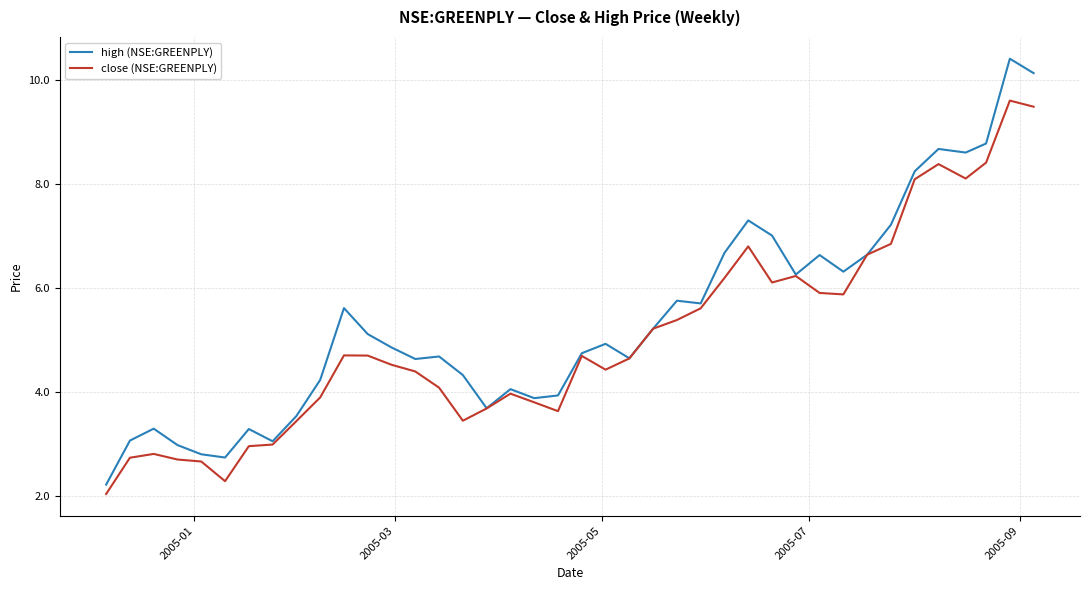

What are all the series names shown in the legend?

high (NSE:GREENPLY), close (NSE:GREENPLY)